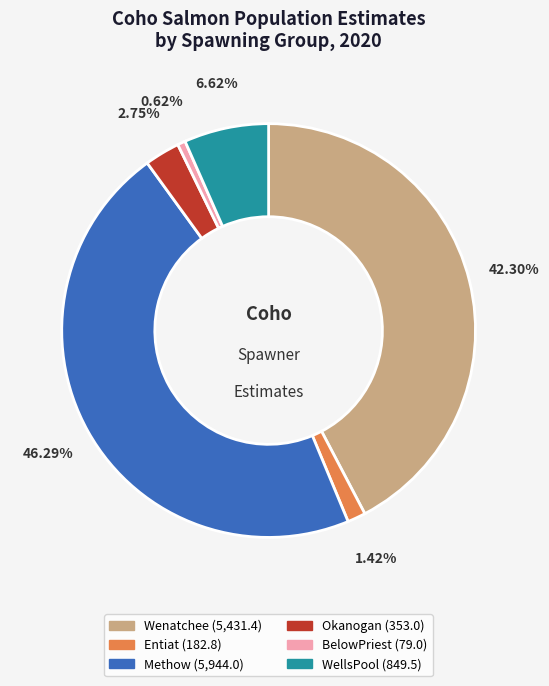

To the nearest percent, what is the combined percentage of Okanogan and WellsPool?

9%